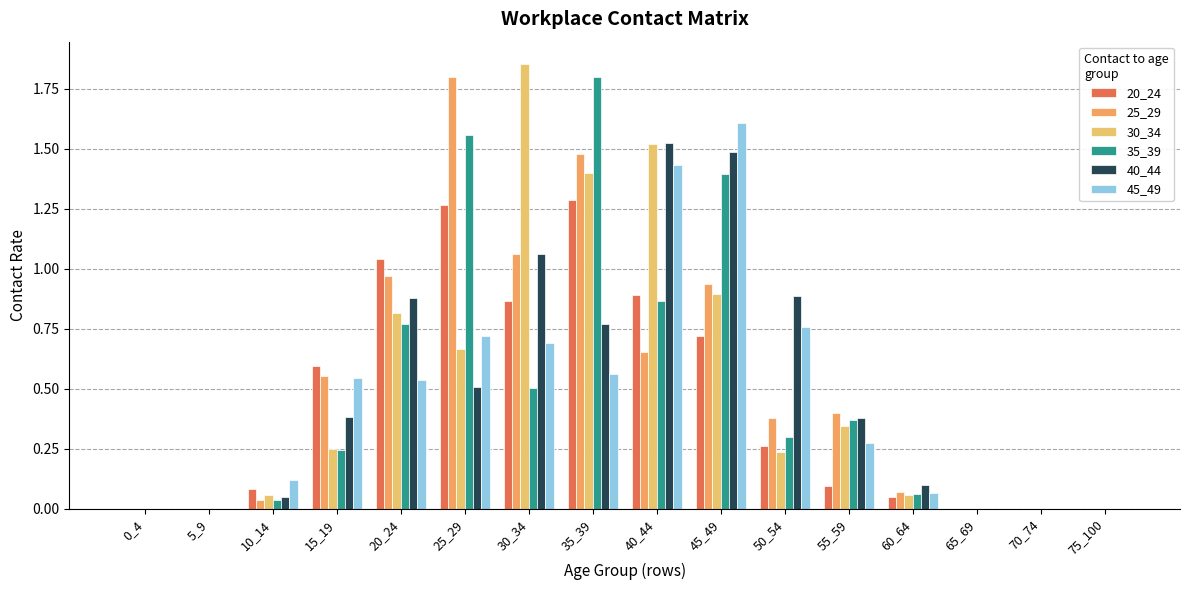

What are all the series names shown in the legend?

20_24, 25_29, 30_34, 35_39, 40_44, 45_49